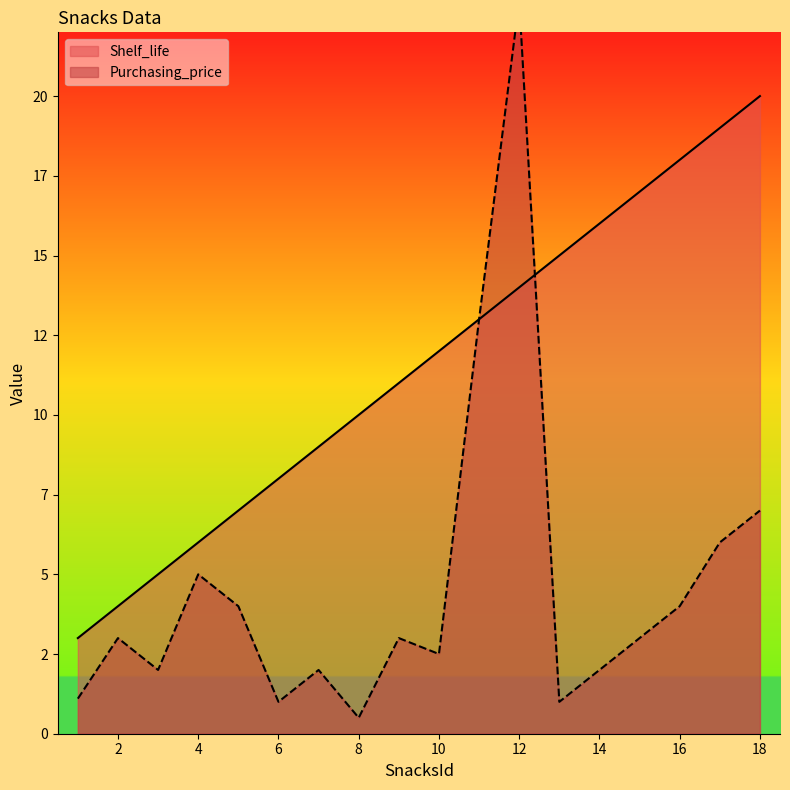

What is the value of the Purchasing_price point at the 2nd from the left?

3.0